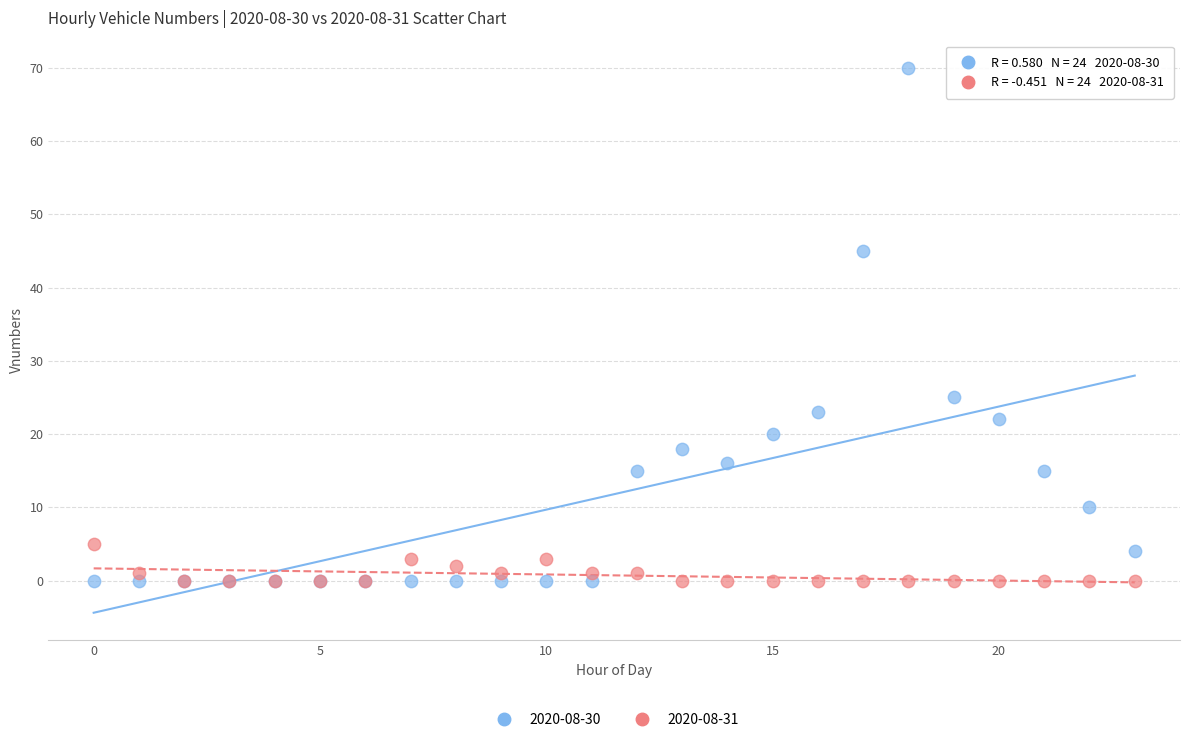

Which series contains the highest Y value?

2020-08-30